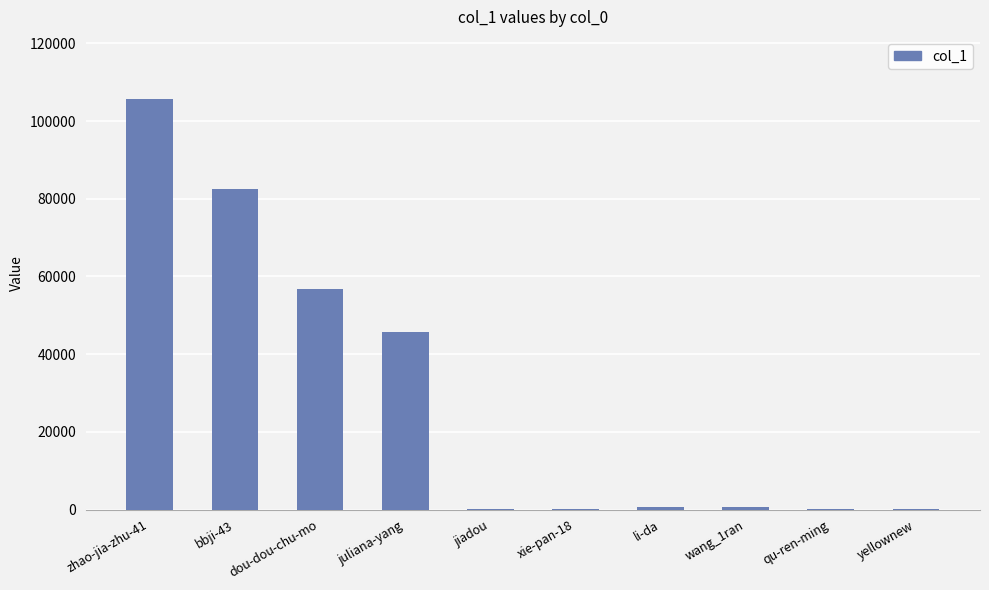

The value at juliana-yang is 45798. True or false?

True